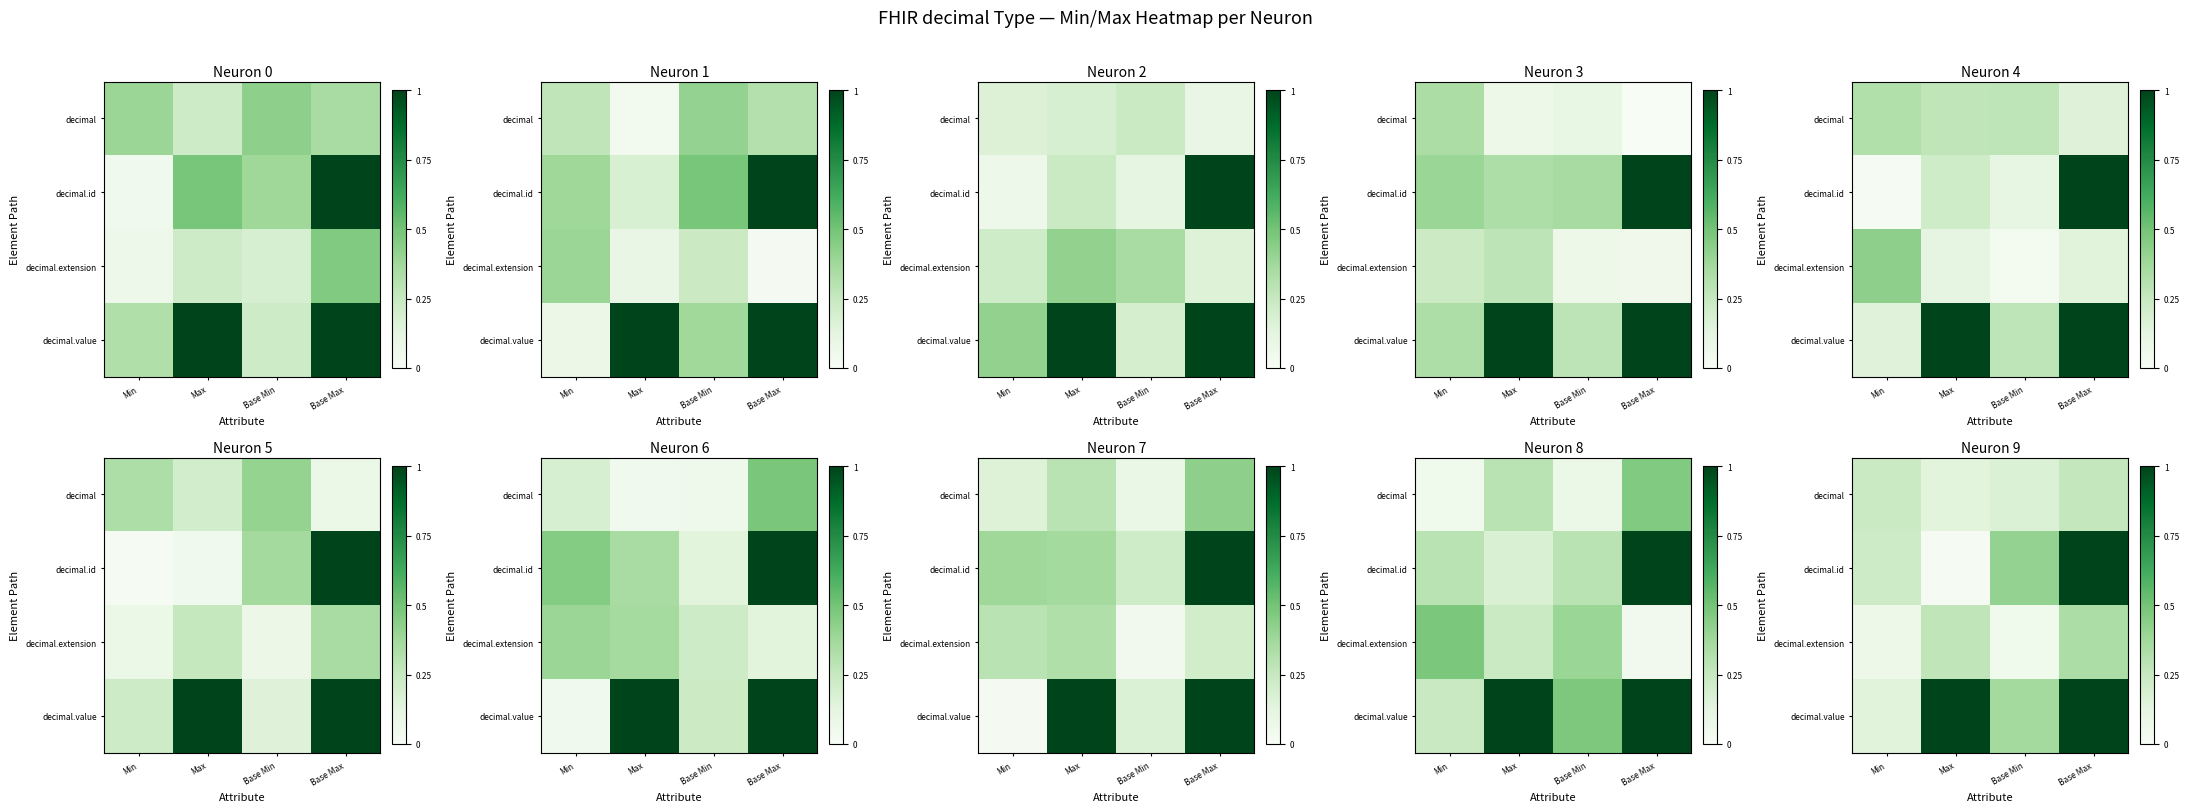

The value of decimal at Max is 0.1. True or false?

True